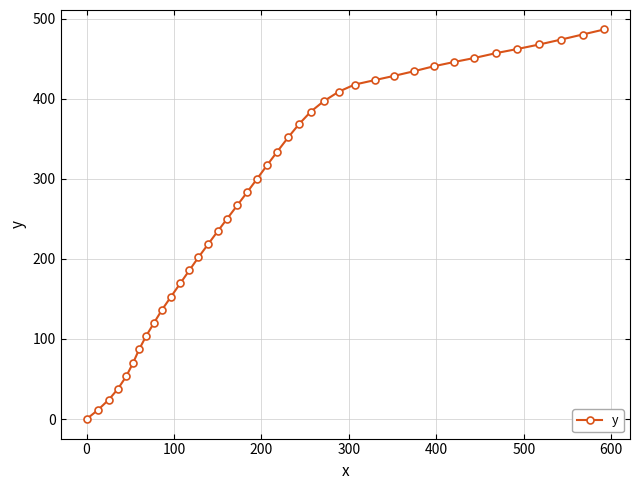

True or false: the data has more than 0 interior local peaks.

False